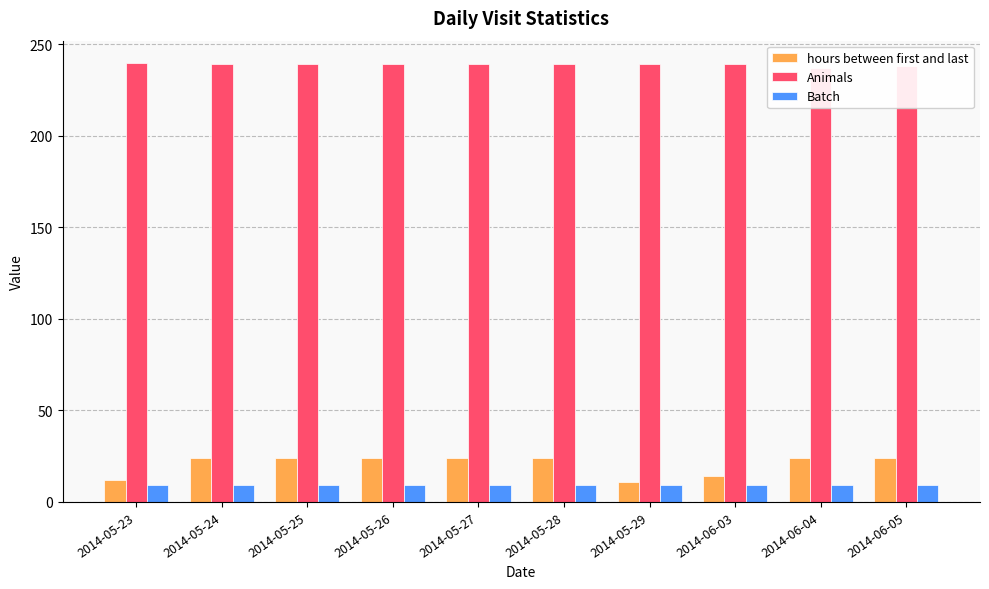

What is the label of the 6th bar from the left?

2014-05-28